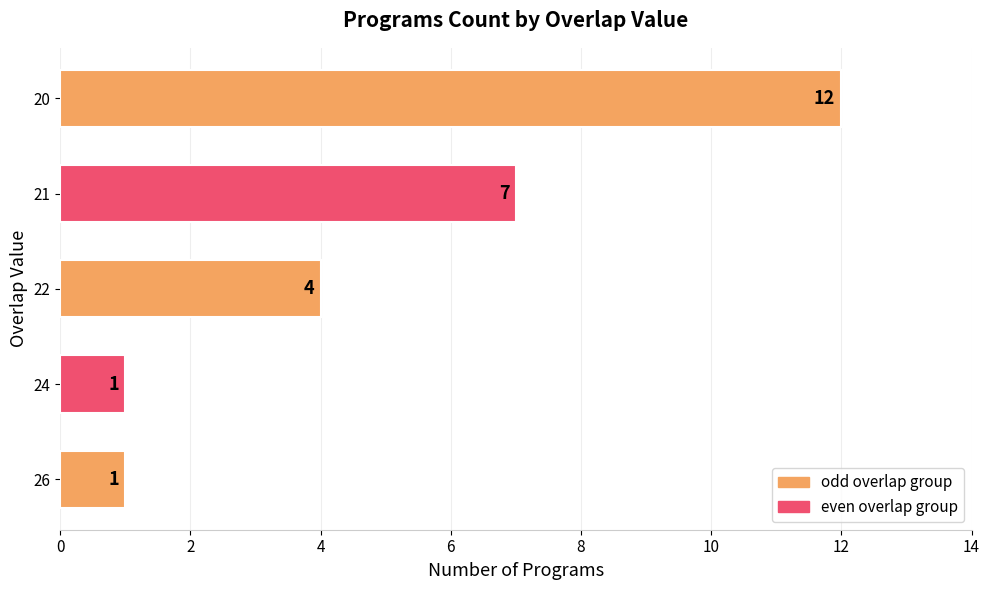

Are the bars horizontal?

Yes